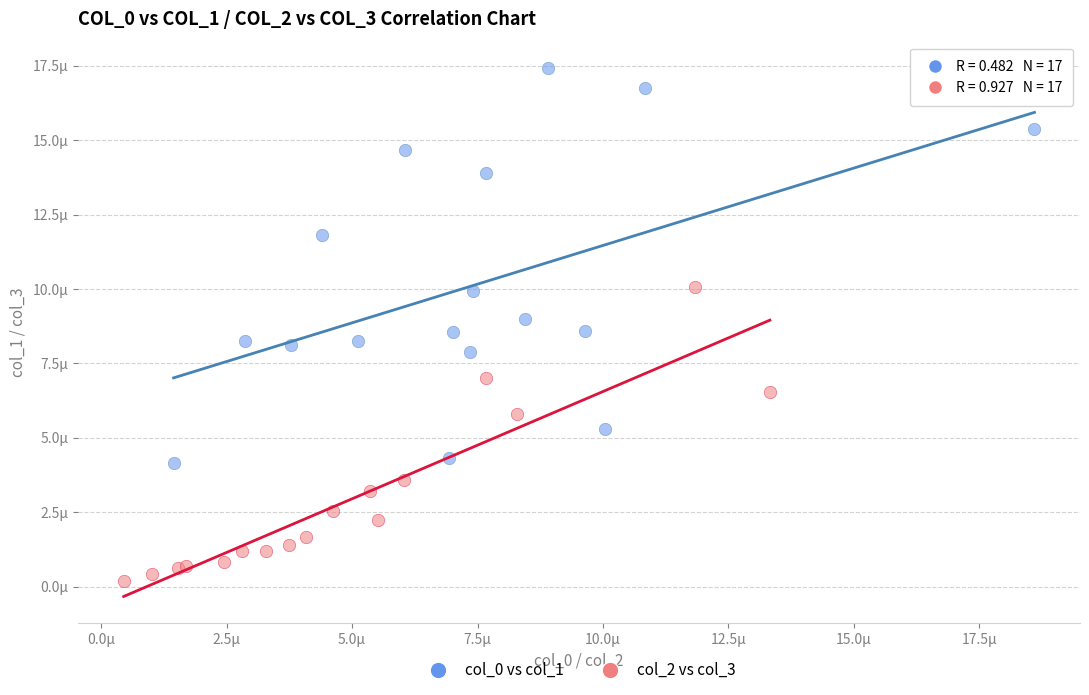

Which series contains the lowest Y value?

col_2 vs col_3